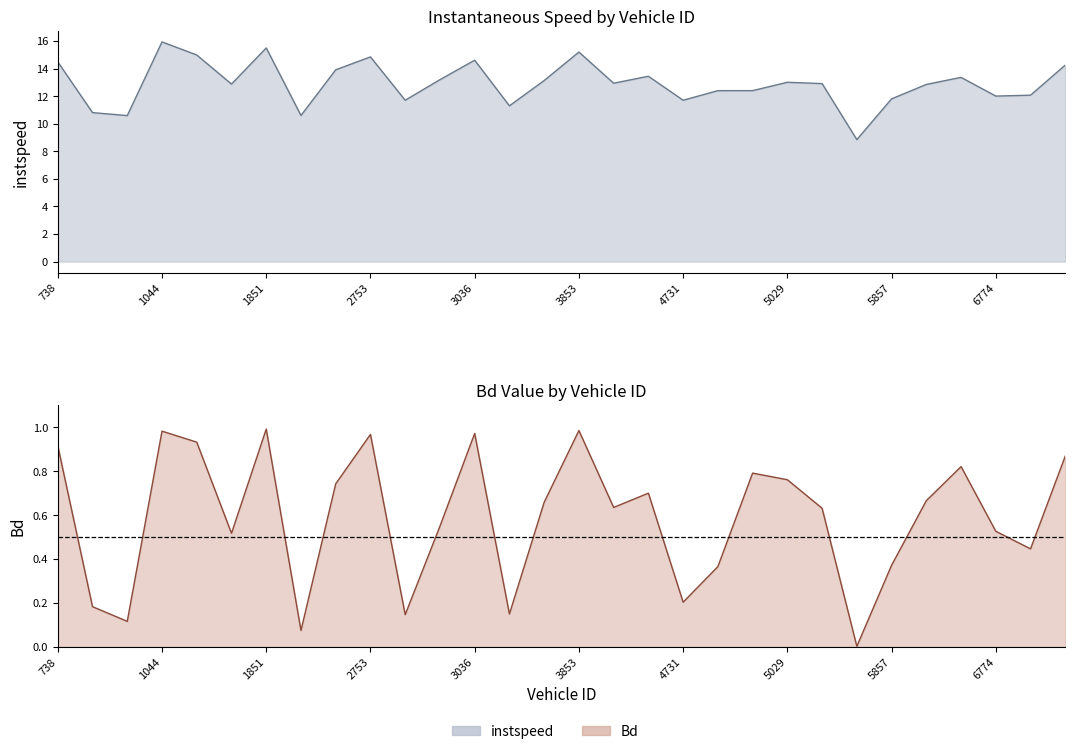

What are all the series names shown in the legend?

instspeed, Bd